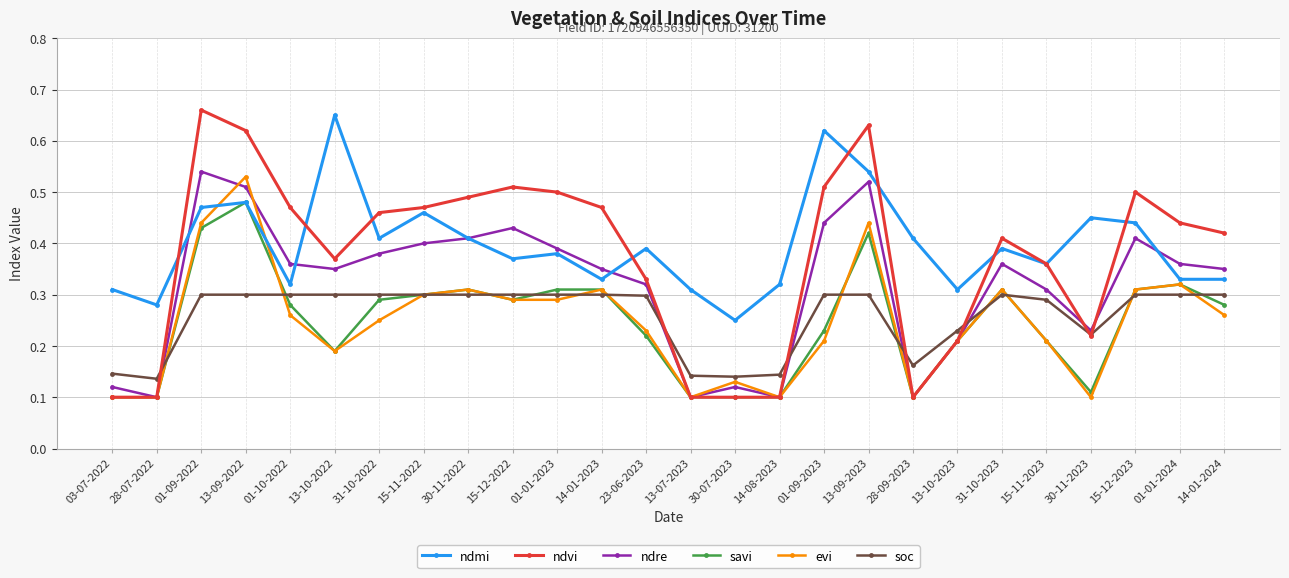

True or false: soc and ndmi cross at least once.

False